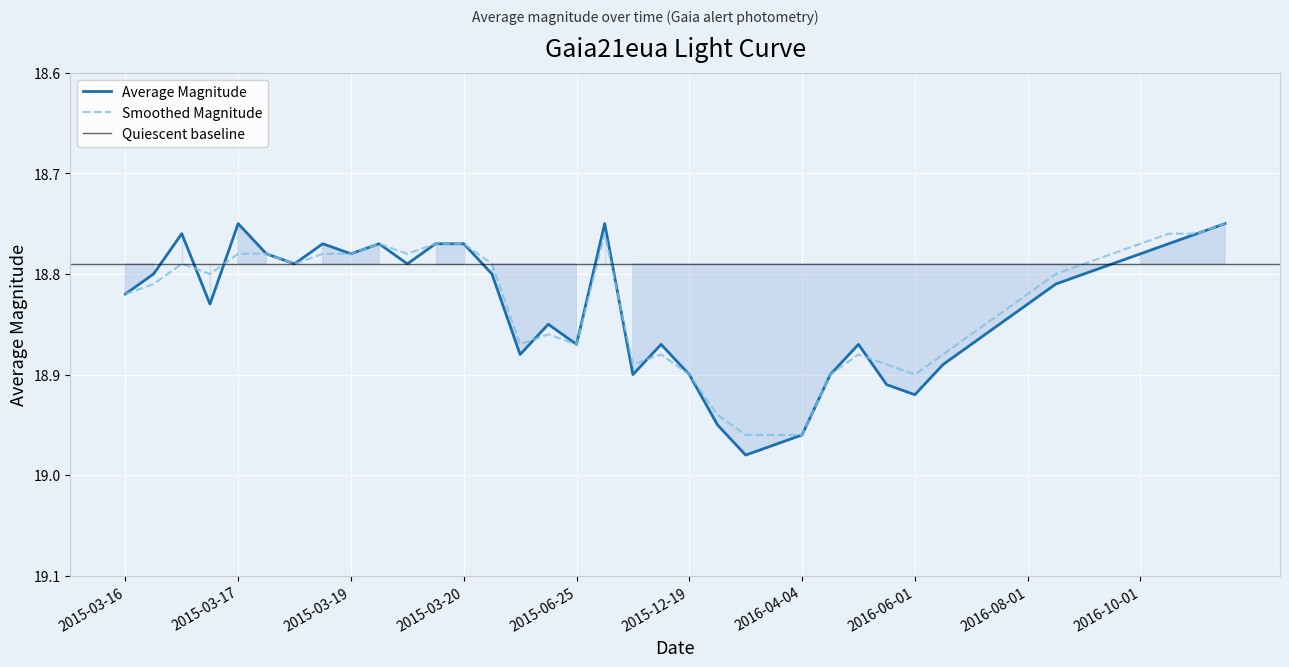

What is the label of the 37th point from the right?

2015-03-16